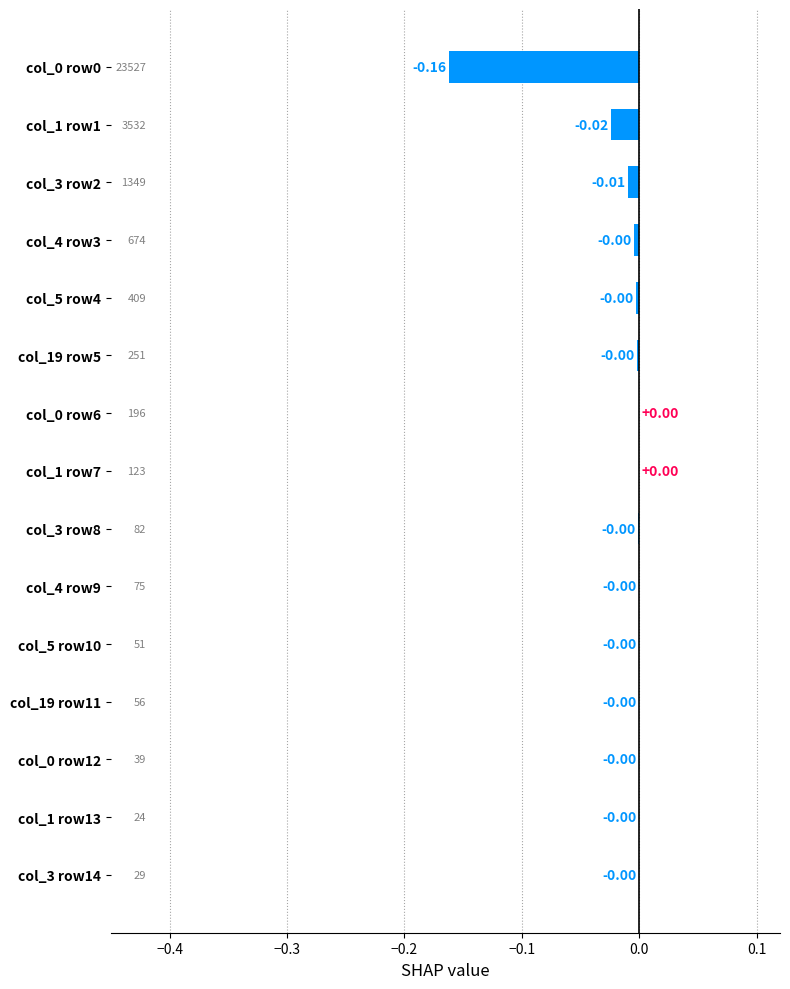

How many series are shown in this chart?

1